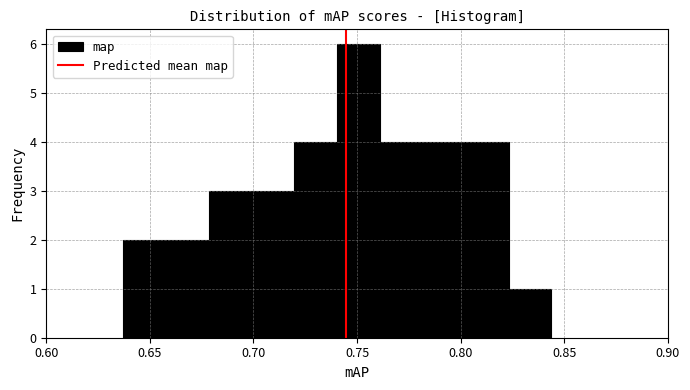

Over which range of the x-axis is the bar tallest?

0.740 to 0.760